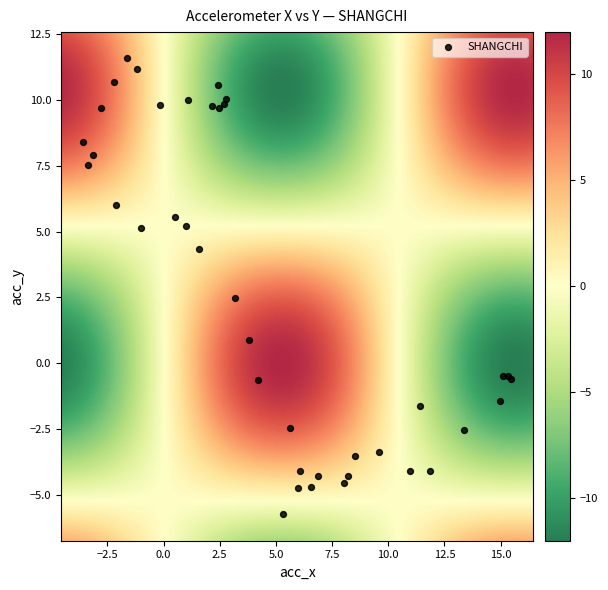

What Y value in the scatter plot is closest to 2?

2.5